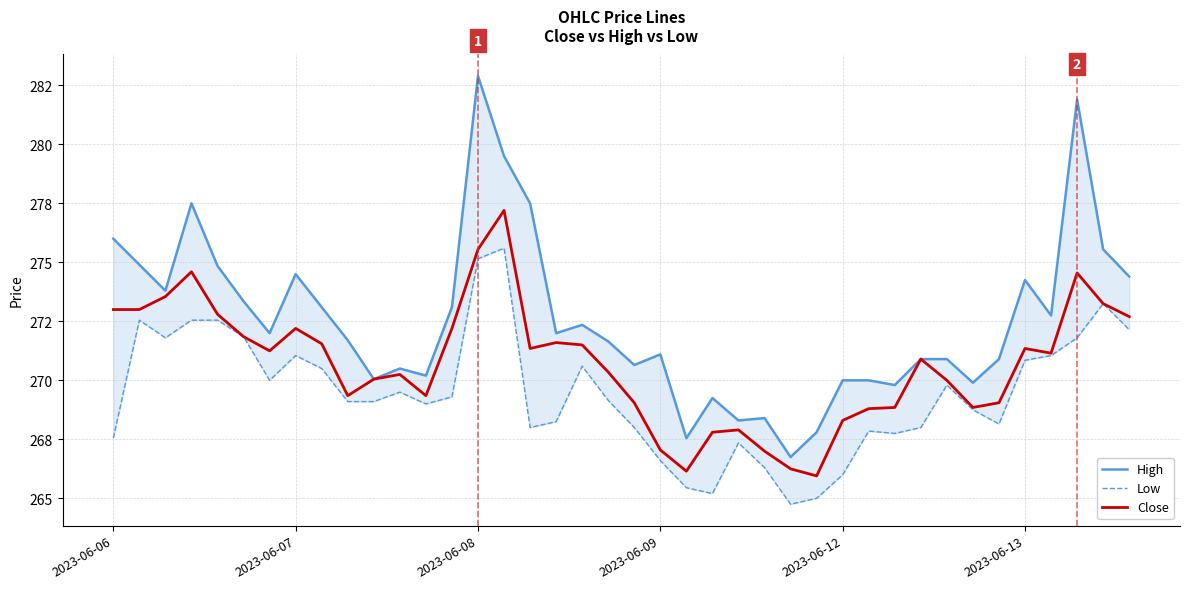

List the labels in order of Low value, smallest first.

26, 27, 23, 22, 28, 25, 21, 24, 2023-06-06, 30, 29, 16, 20, 31, 34, 17, 33, 12, 9, 10, 19, 13, 11, 32, 6, 8, 18, 35, 7, 36, 2023-06-08, 37, 2023-06-13, 39, 2023-06-07, 2023-06-09, 2023-06-12, 38, 14, 15